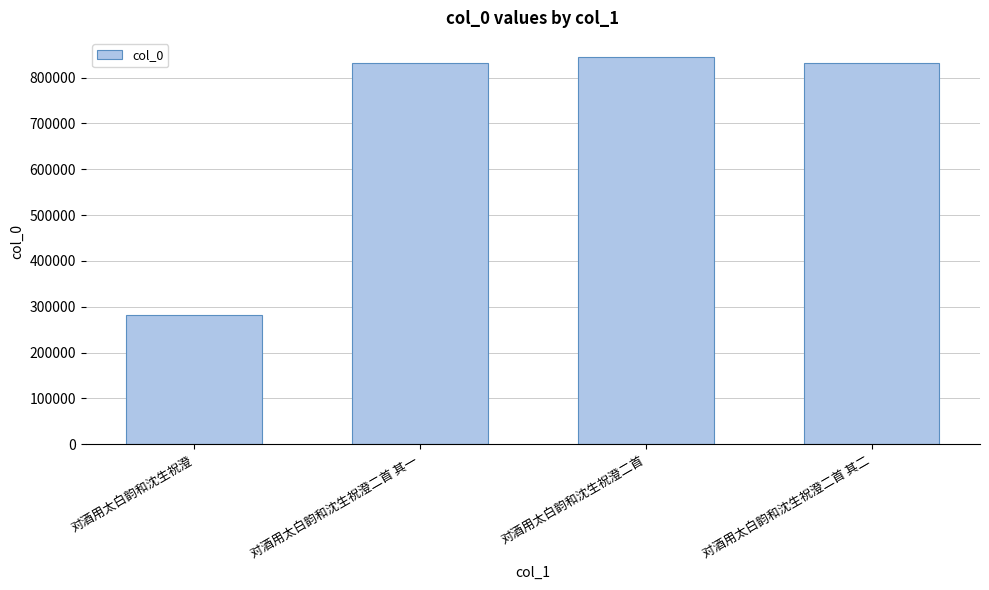

Where does the data first go above 831655?

对酒用太白韵和沈生祝澄二首